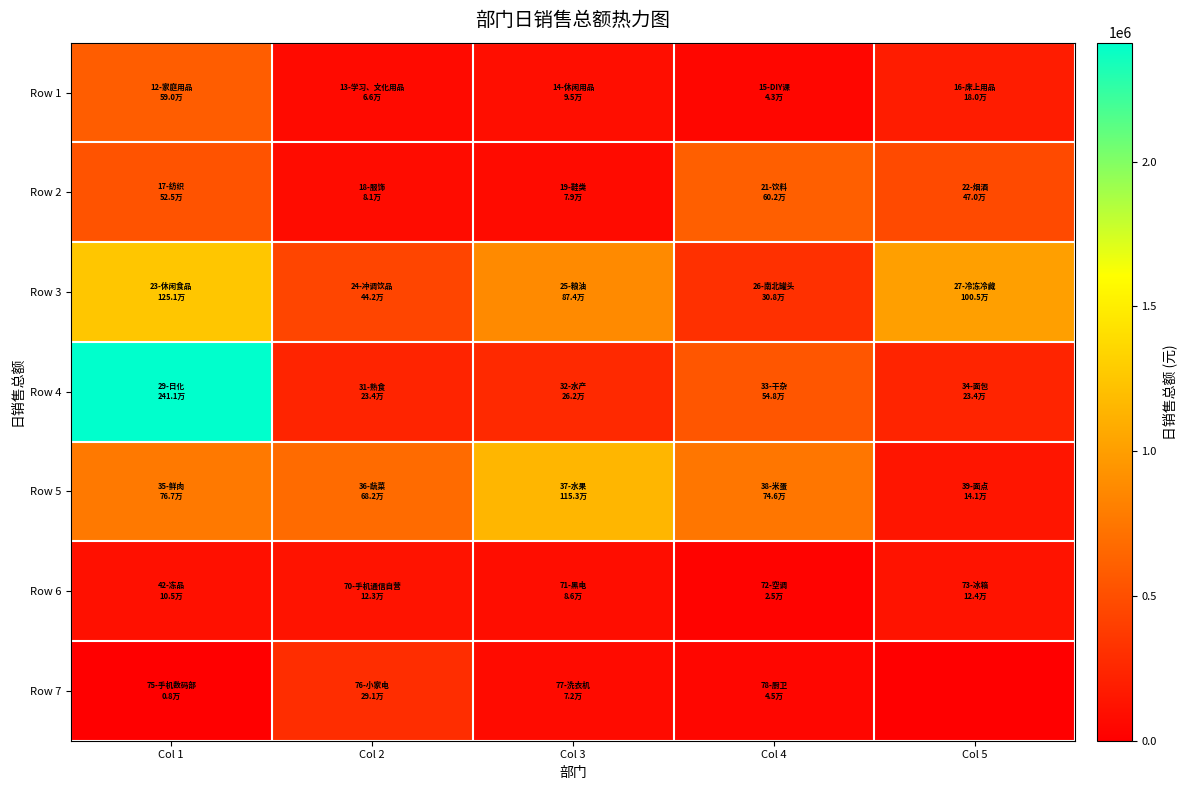

Between Col 1 and Col 2, which is larger?

Col 1